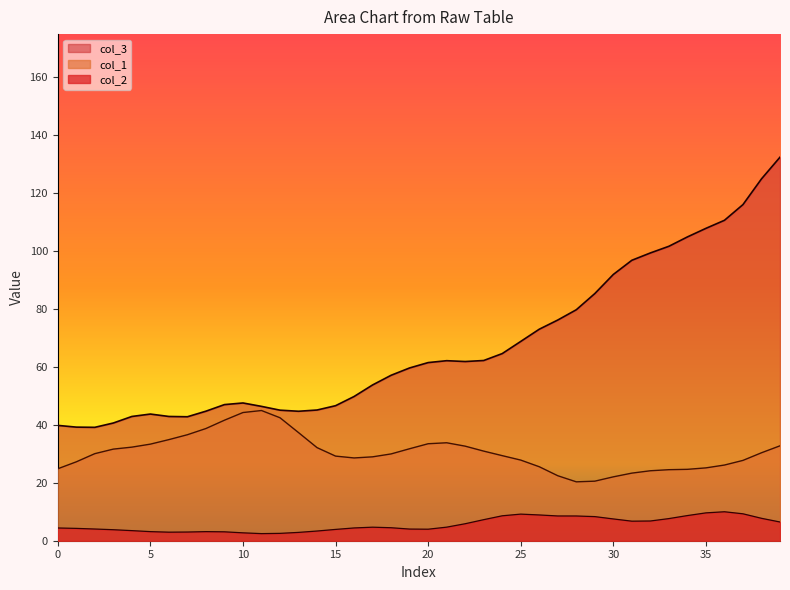

At how many categories does at least one series exceed 56?

22